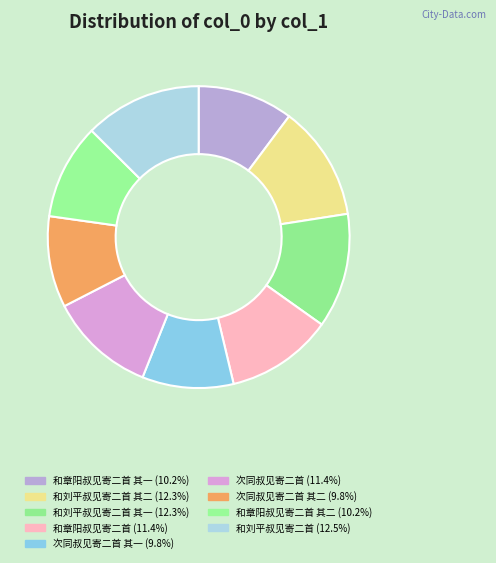

Rank the categories by value from lowest to highest.

次同叔见寄二首 其二, 次同叔见寄二首 其一, 和章阳叔见寄二首 其二, 和章阳叔见寄二首 其一, 次同叔见寄二首, 和章阳叔见寄二首, 和刘平叔见寄二首 其一, 和刘平叔见寄二首 其二, 和刘平叔见寄二首